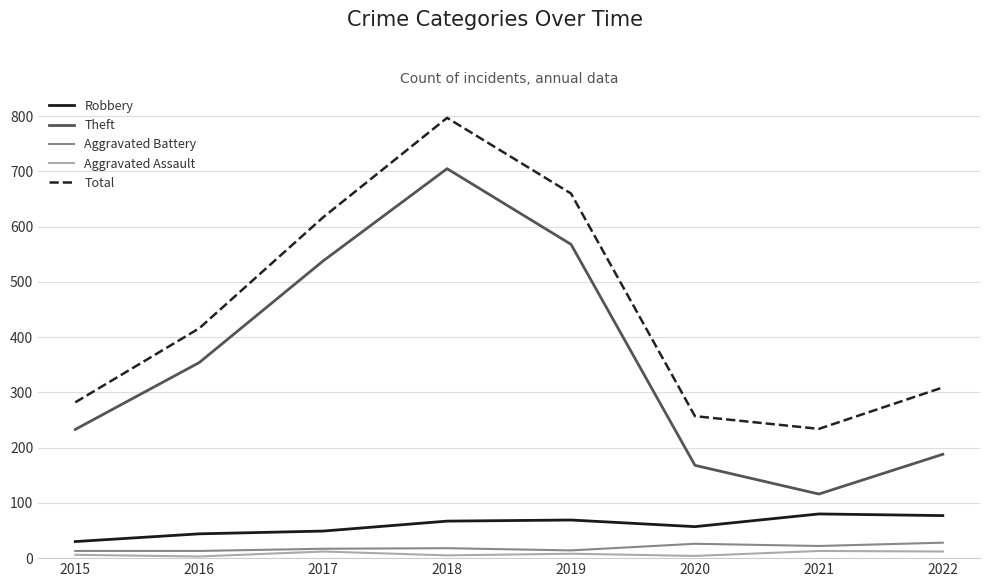

What is the minimum value shown in the chart?

3